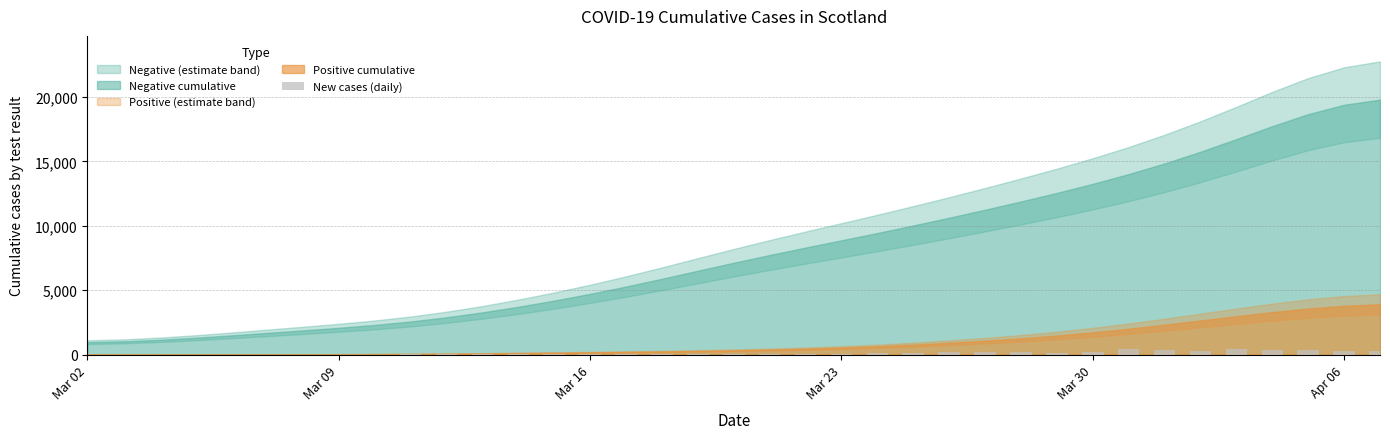

What is the sum of all values?

4229